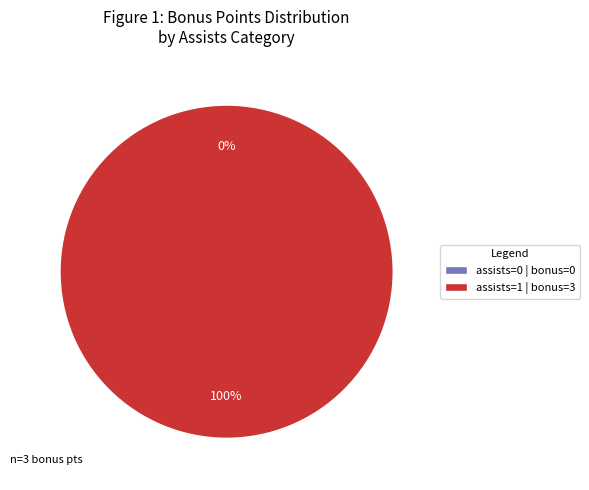

Is assists=1 the majority of the pie?

Yes